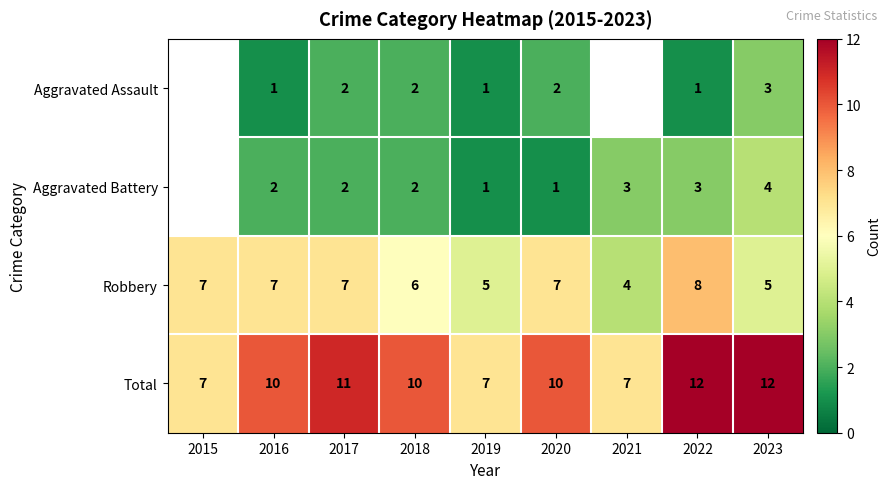

What is the spread (max minus min) of values at 2016?

9